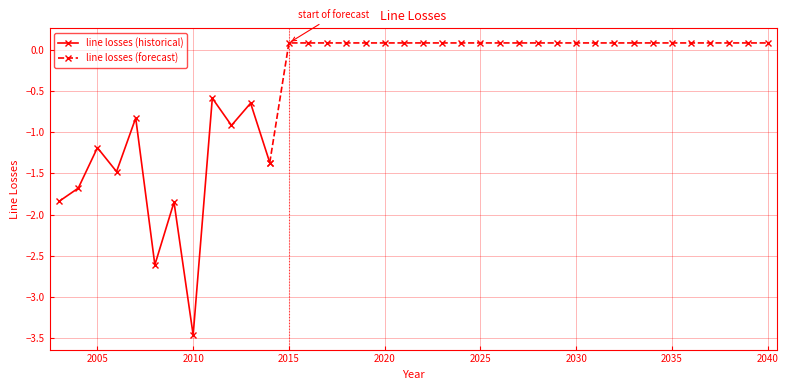

How many interior local valleys does the line losses (historical) series have?

4